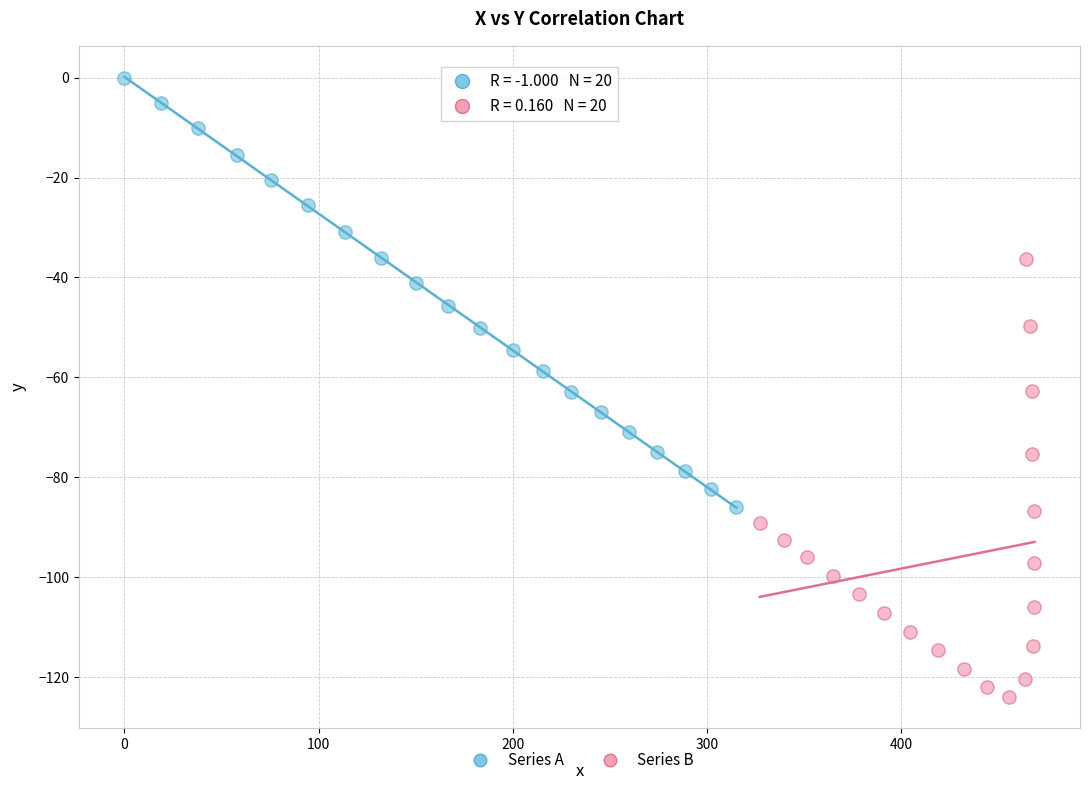

Which series contains the highest Y value?

Series A